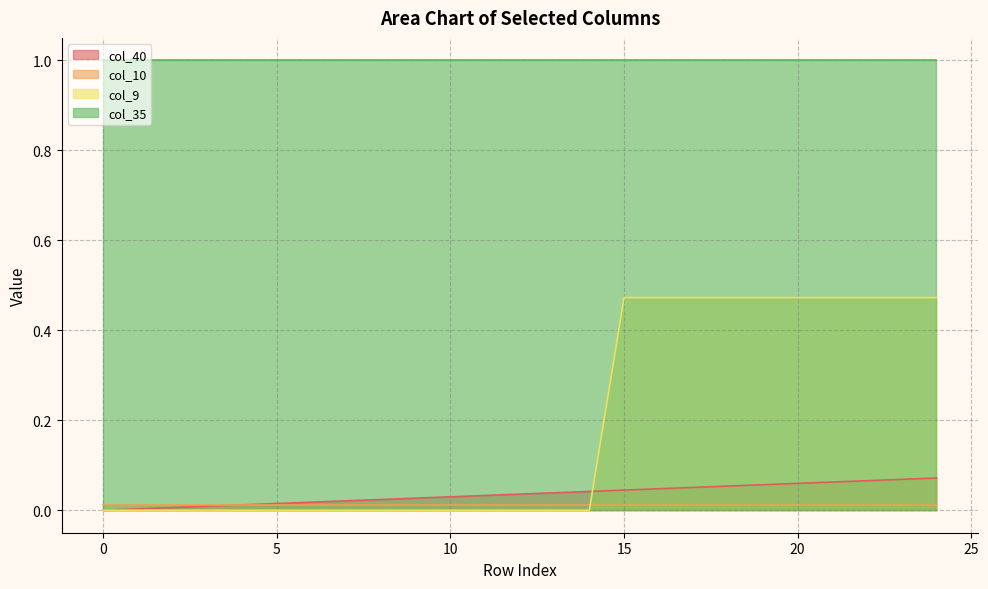

What is the maximum value shown in the chart?

1.0